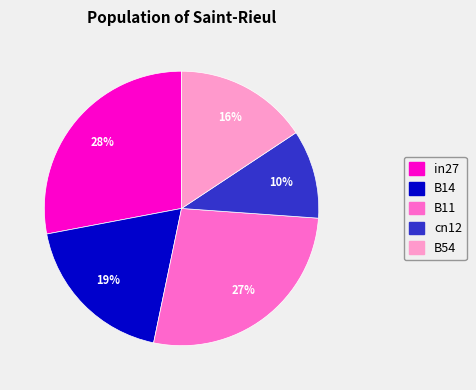

What is the largest slice in the pie chart?

in27